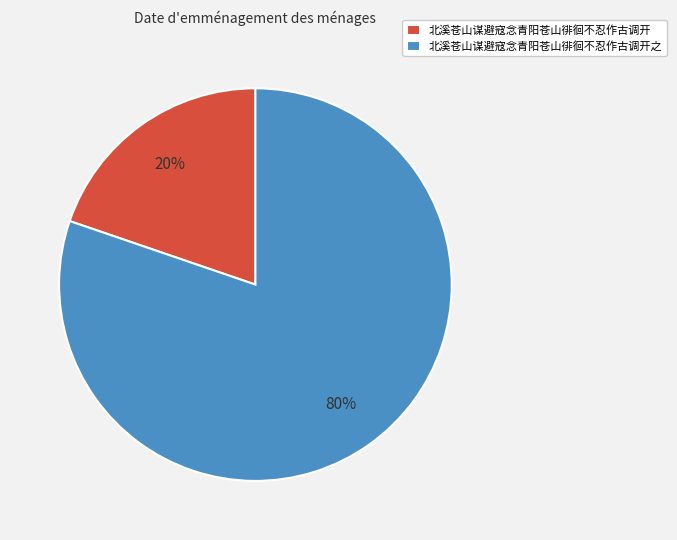

Is the sum of 北溪苍山谋避寇念青阳苍山徘徊不忍作古调开 and 北溪苍山谋避寇念青阳苍山徘徊不忍作古调开之 greater than half?

Yes